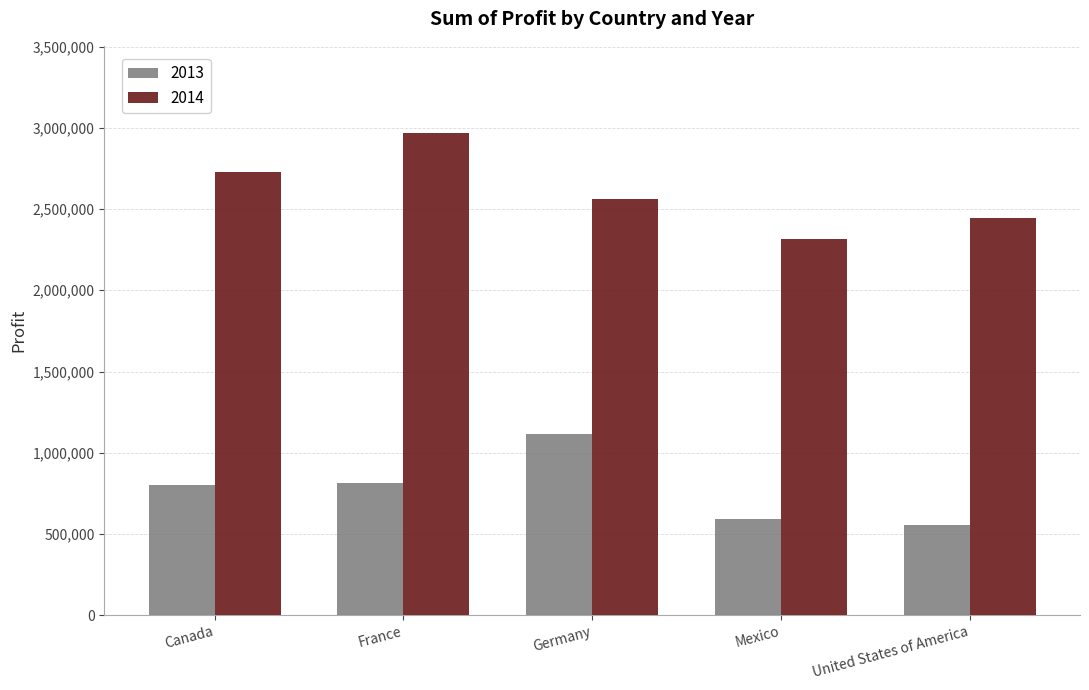

What is the total value across all series at Germany?

3680388.8